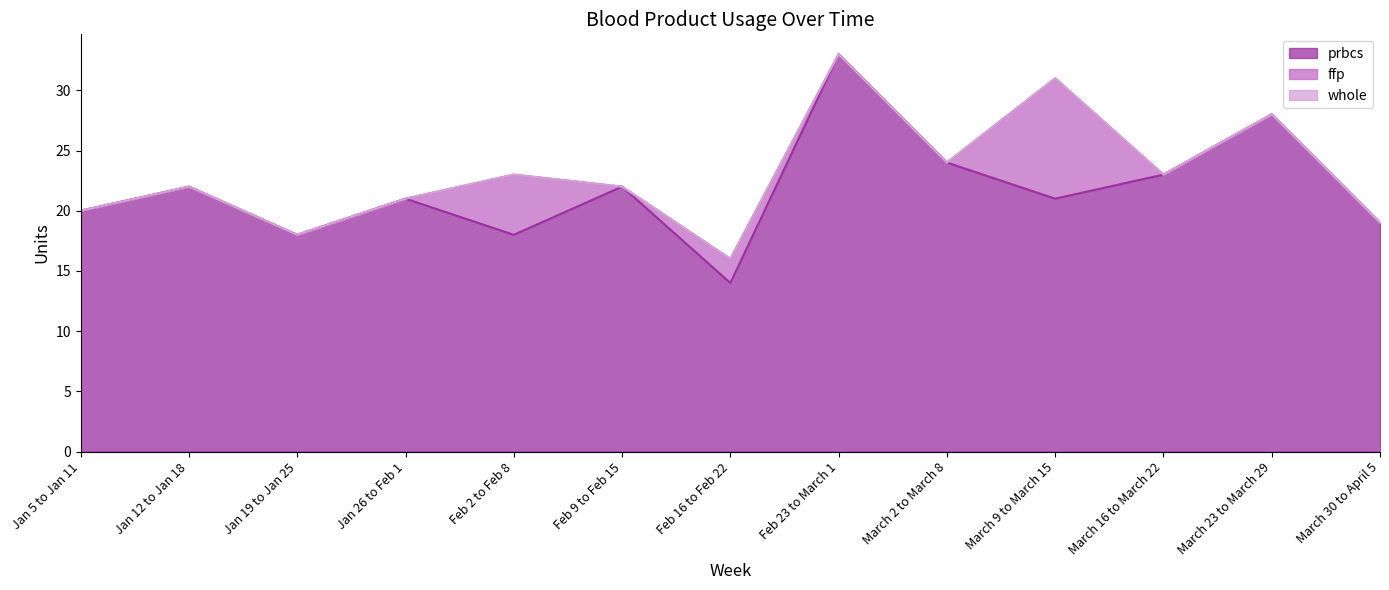

Reading left to right, list all the values displayed in this chart.

prbcs: Jan 5 to Jan 11=20	Jan 12 to Jan 18=22	Jan 19 to Jan 25=18	Jan 26 to Feb 1=21	Feb 2 to Feb 8=18	Feb 9 to Feb 15=22	Feb 16 to Feb 22=14	Feb 23 to March 1=33	March 2 to March 8=24	March 9 to March 15=21	March 16 to March 22=23	March 23 to March 29=28	March 30 to April 5=19
ffp: Jan 5 to Jan 11=0	Jan 12 to Jan 18=0	Jan 19 to Jan 25=0	Jan 26 to Feb 1=0	Feb 2 to Feb 8=5	Feb 9 to Feb 15=0	Feb 16 to Feb 22=2	Feb 23 to March 1=0	March 2 to March 8=0	March 9 to March 15=10	March 16 to March 22=0	March 23 to March 29=0	March 30 to April 5=0
whole: Jan 5 to Jan 11=0	Jan 12 to Jan 18=0	Jan 19 to Jan 25=0	Jan 26 to Feb 1=0	Feb 2 to Feb 8=0	Feb 9 to Feb 15=0	Feb 16 to Feb 22=0	Feb 23 to March 1=0	March 2 to March 8=0	March 9 to March 15=0	March 16 to March 22=0	March 23 to March 29=0	March 30 to April 5=0